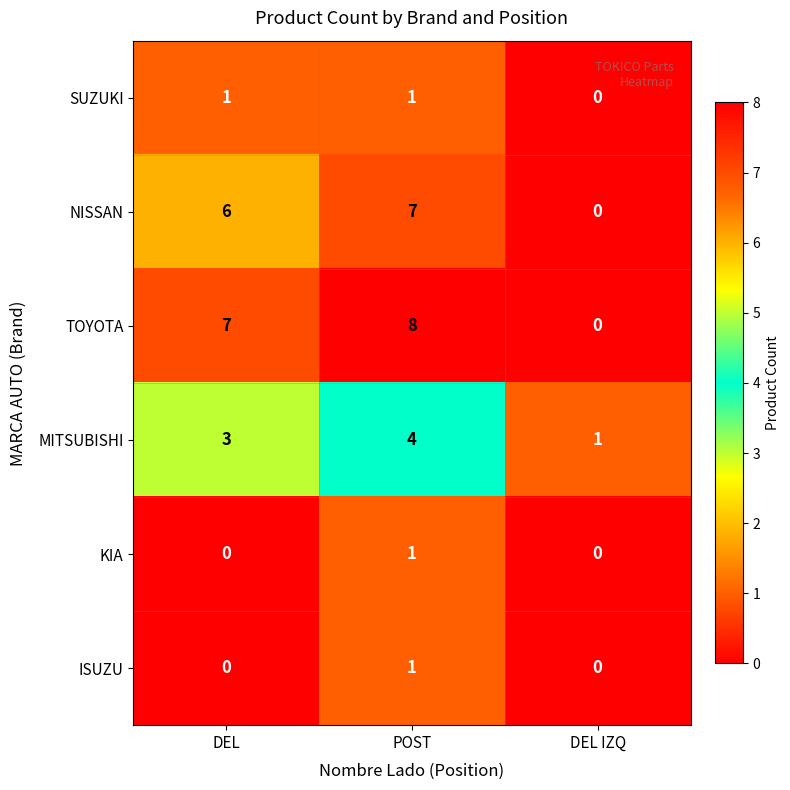

How many distinct data groups are displayed?

6